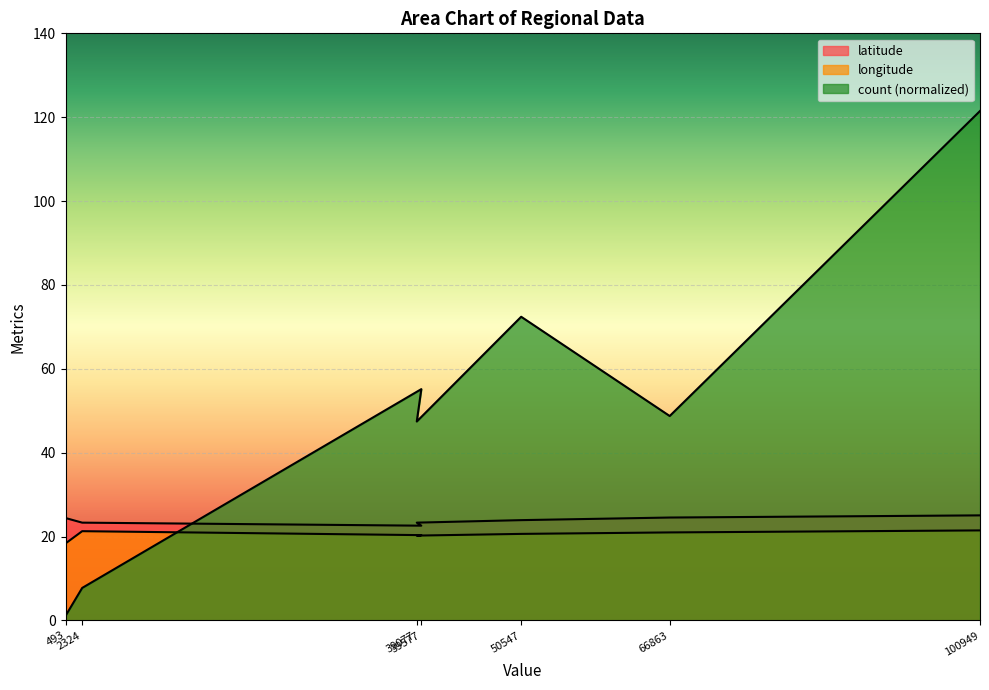

What are all the series names shown in the legend?

latitude, longitude, count